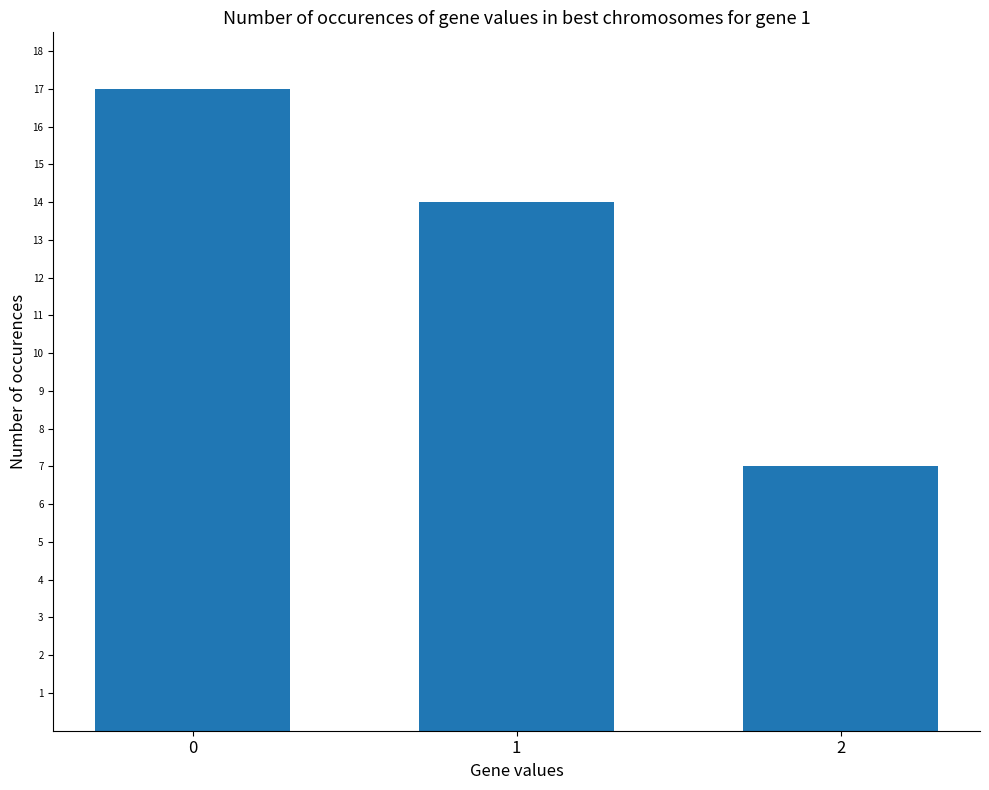

What is the average value?

13